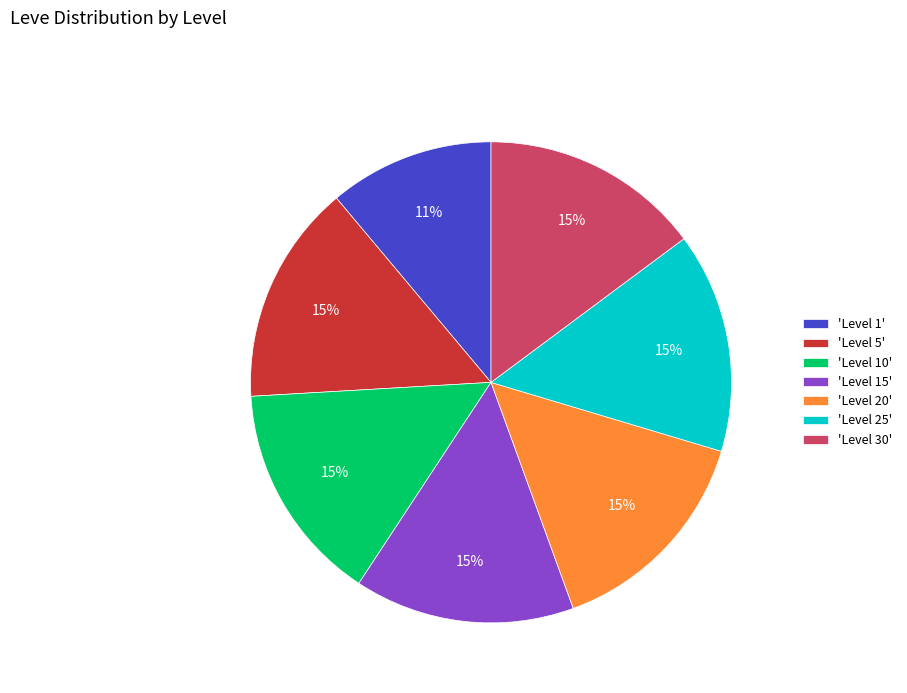

To the nearest percent, what is the average slice percentage?

14%